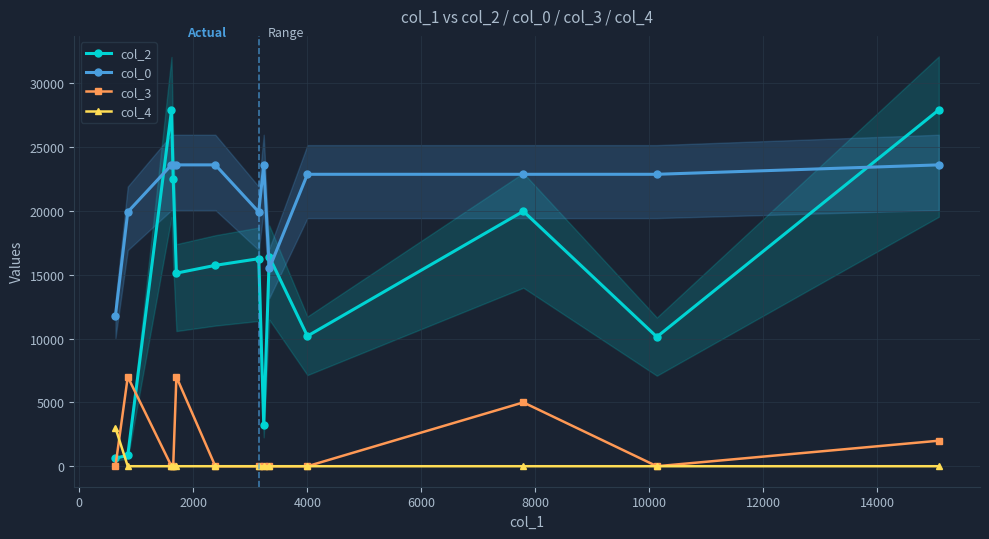

Which series has the widest spread of values?

col_2